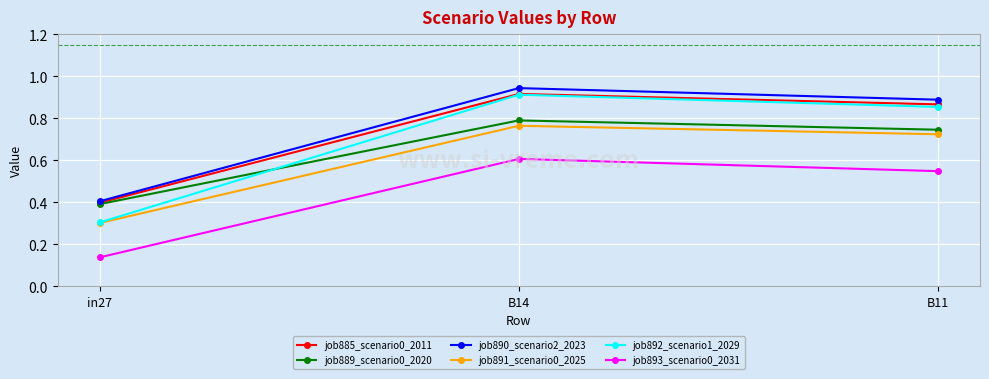

Which category has the highest value across all series?

B14